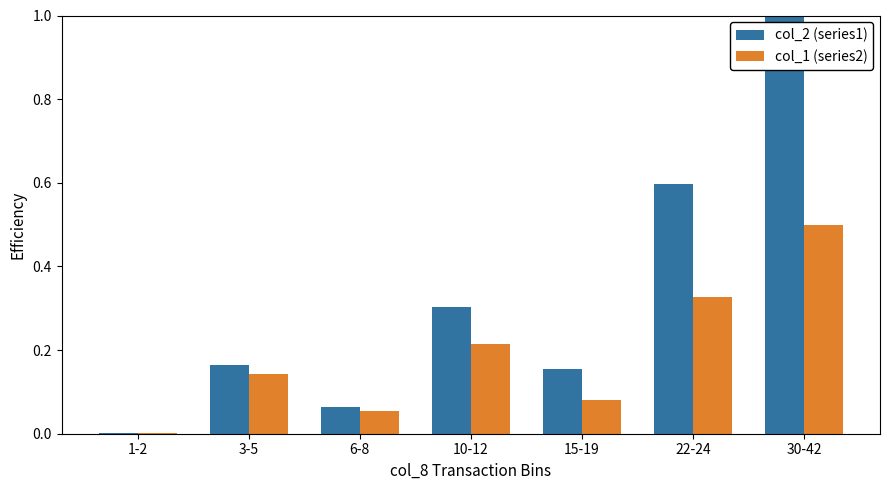

Are the bars horizontal?

No